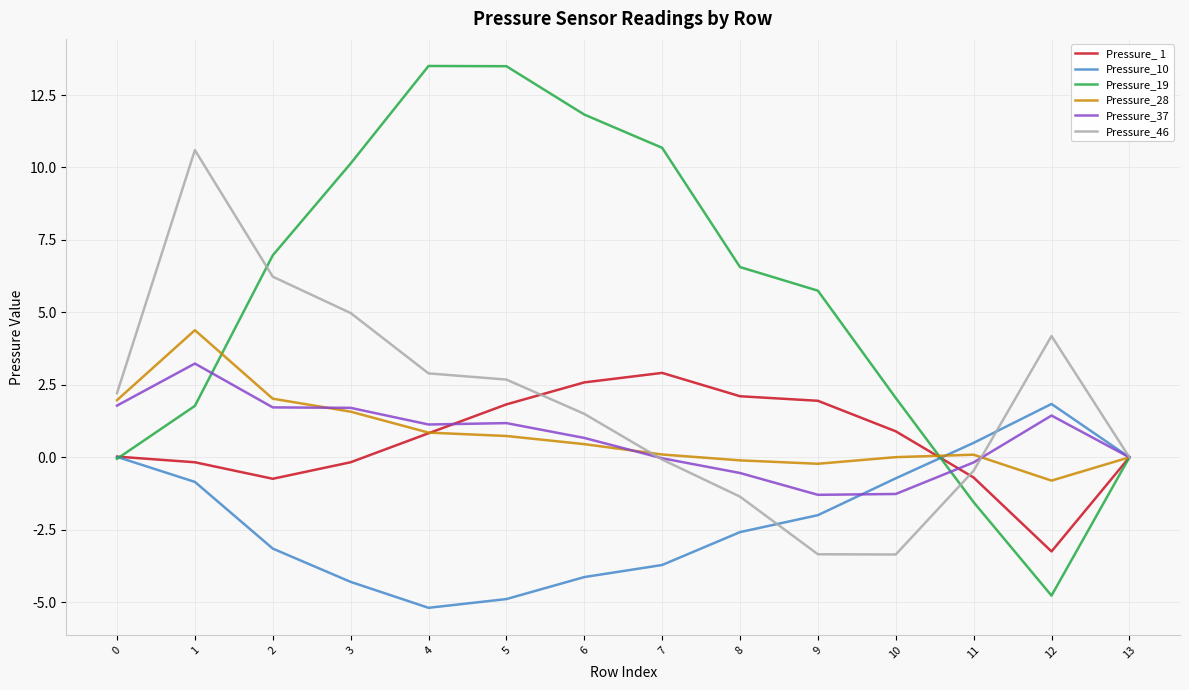

At which category does Pressure_ 1 reach its first local peak?

7